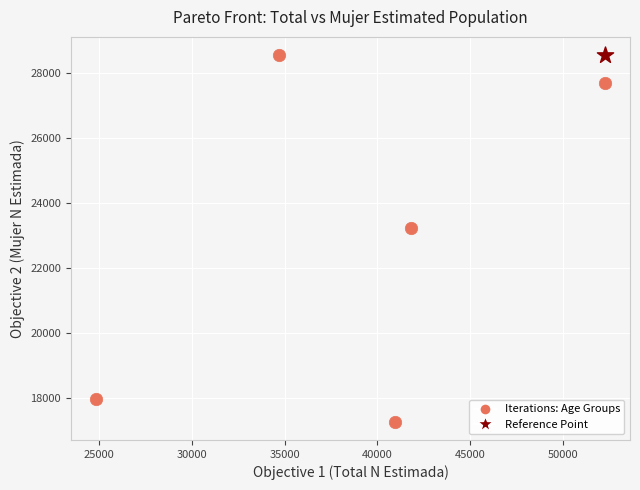

What are all the series names shown in the legend?

Iterations: Age Groups, Reference Point